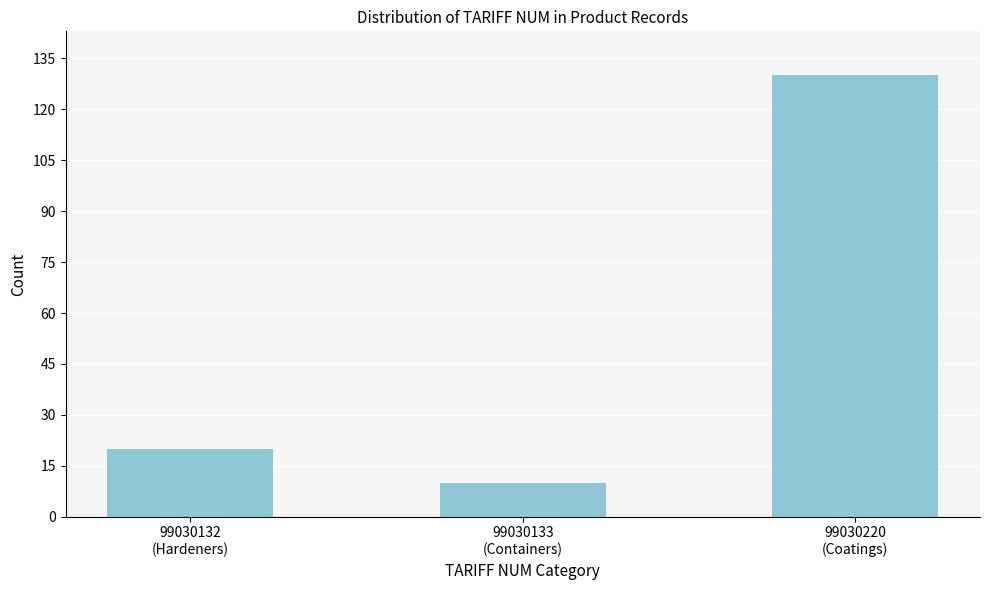

Reading right to left, what are all the values shown in this chart?

130	10	20